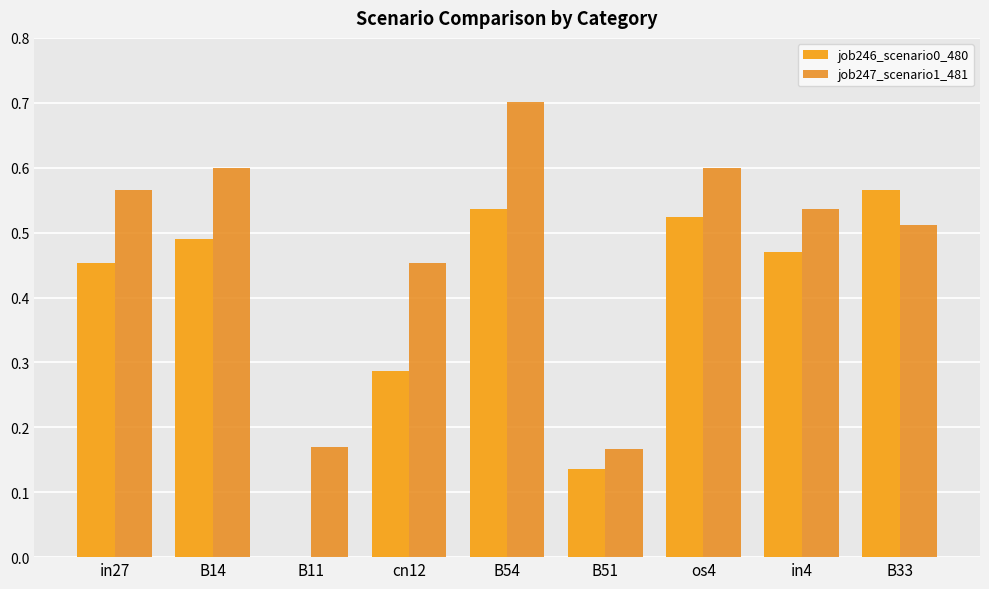

At which category is the sum across all series the highest?

B54